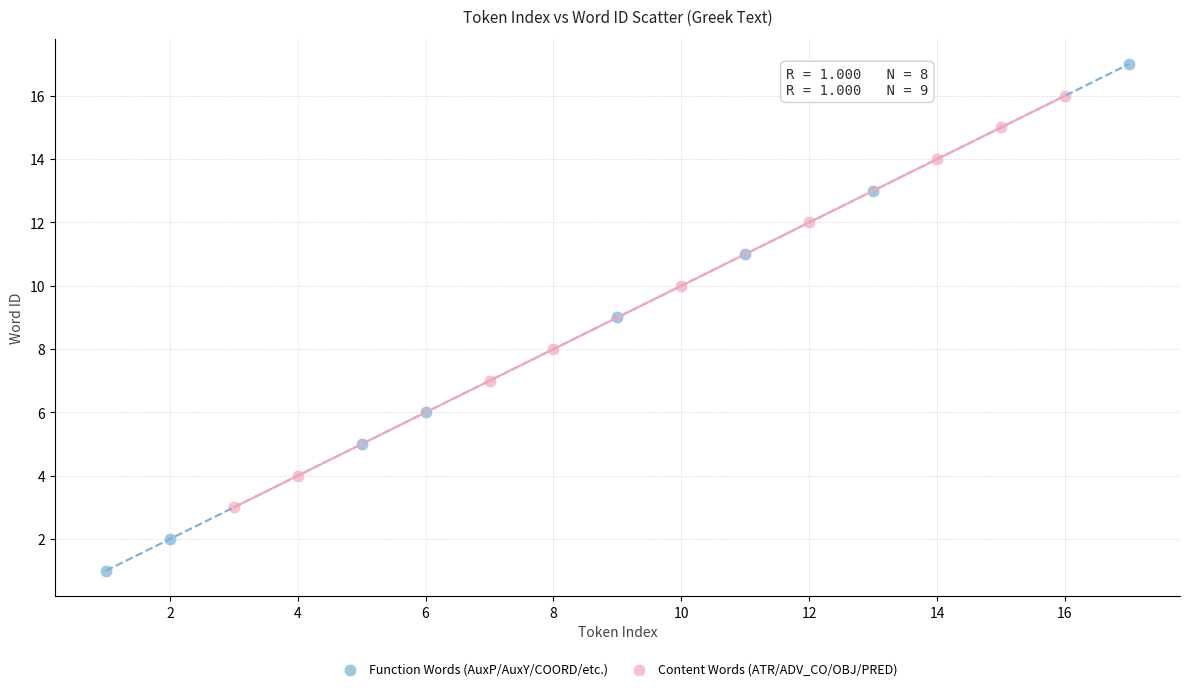

Which series reaches the minimum Y coordinate?

Function Words (AuxP/AuxY/COORD/etc.)